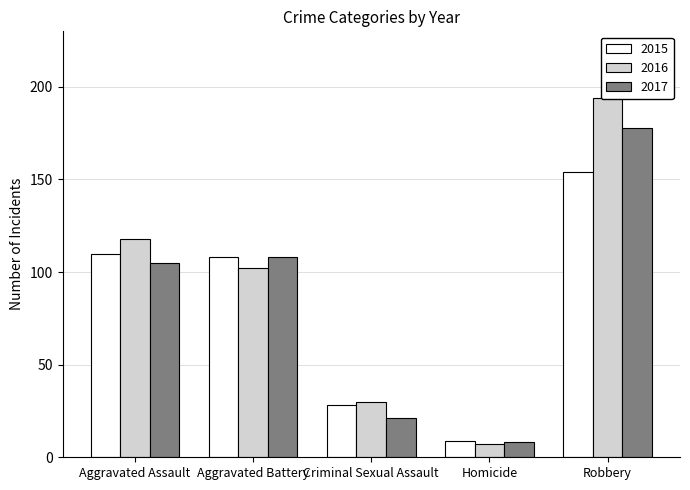

True or false: 2017 has a value of 159 at Aggravated Battery.

False